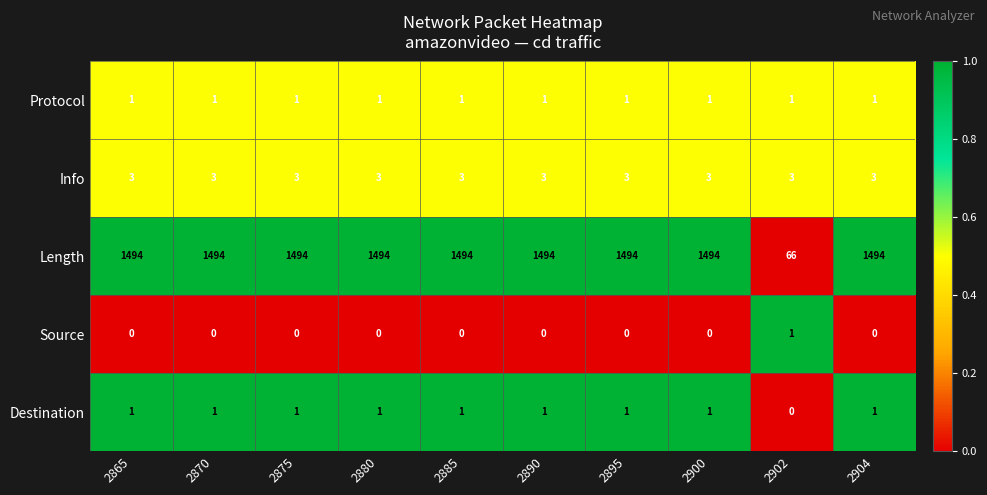

Which series has the widest spread of values?

Length